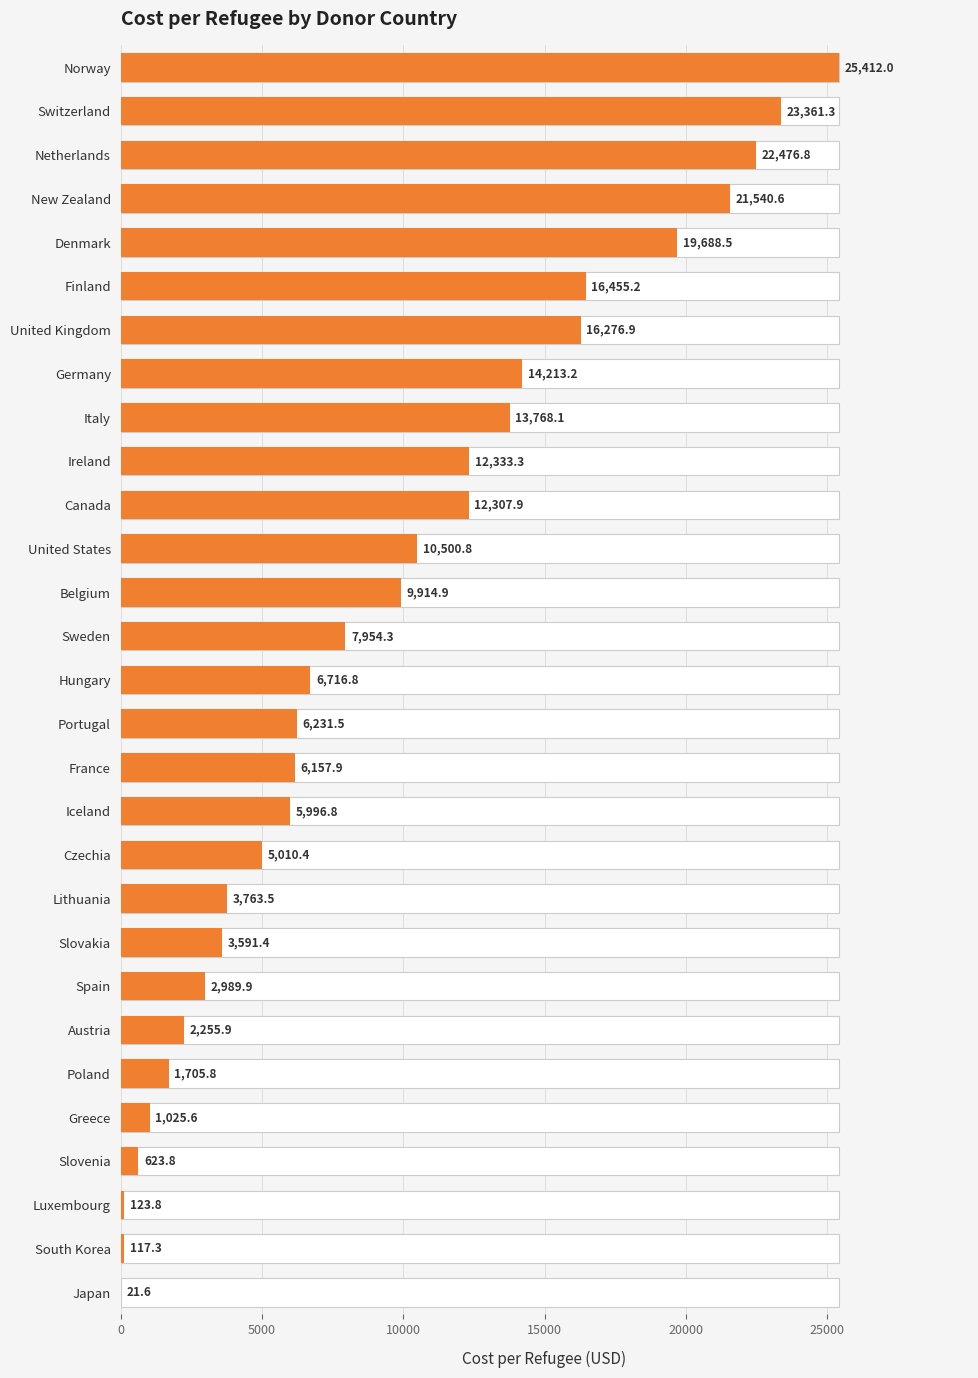

Approximately how many times larger is the value at Spain compared to Ireland?

0.2